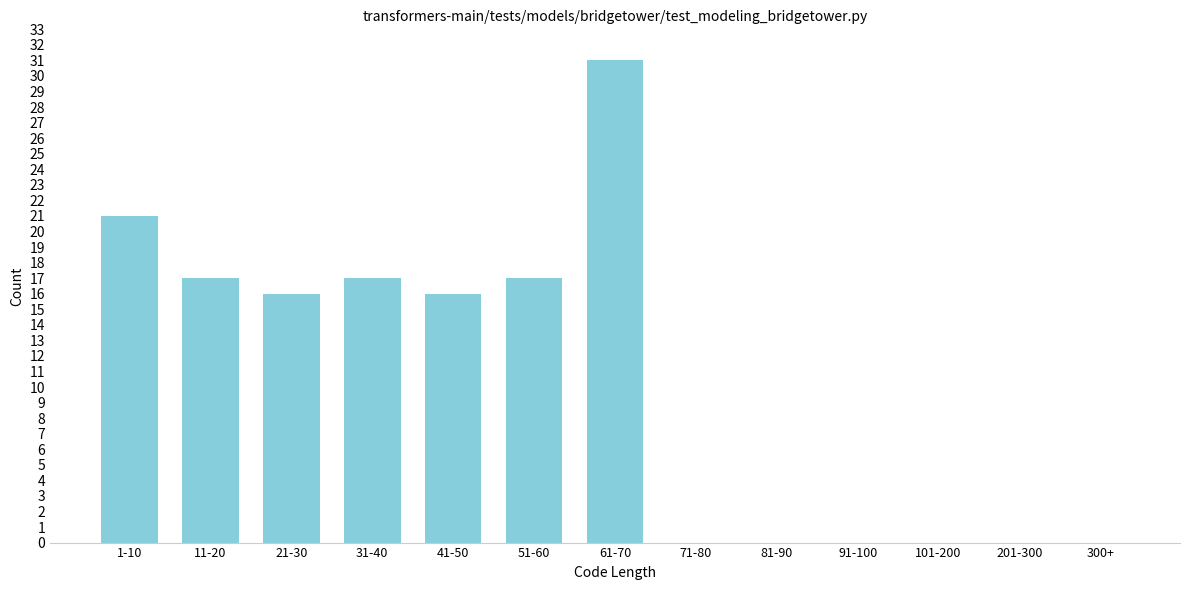

Reading left to right, extract all data points from this chart.

1-10=21	11-20=17	21-30=16	31-40=17	41-50=16	51-60=17	61-70=31	71-80=0	81-90=0	91-100=0	101-200=0	201-300=0	300+=0